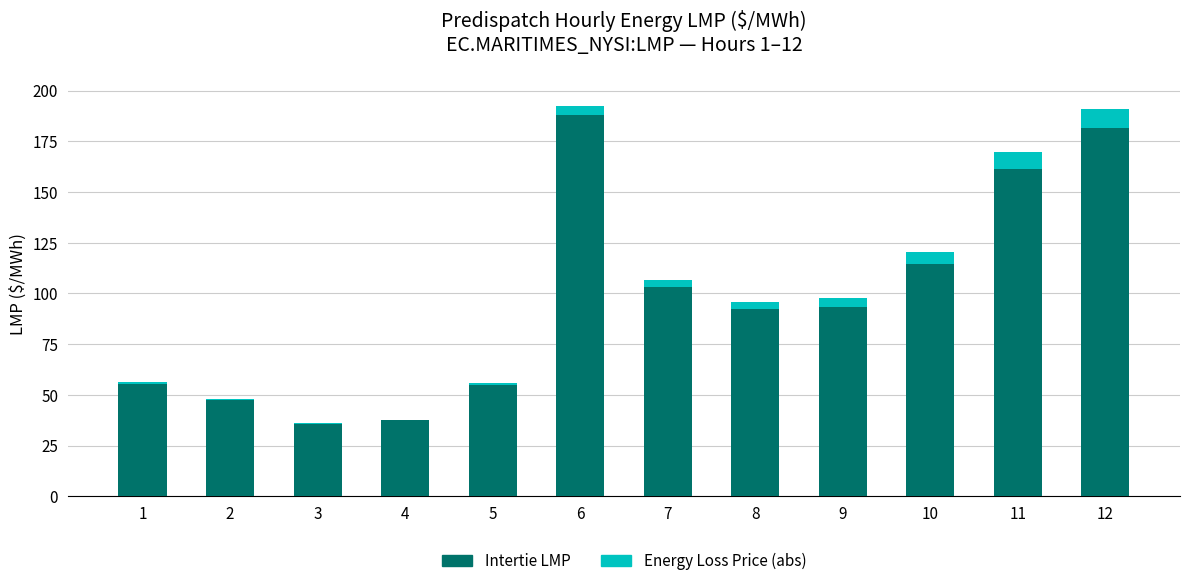

What is the total value across all series at 8?

96.0